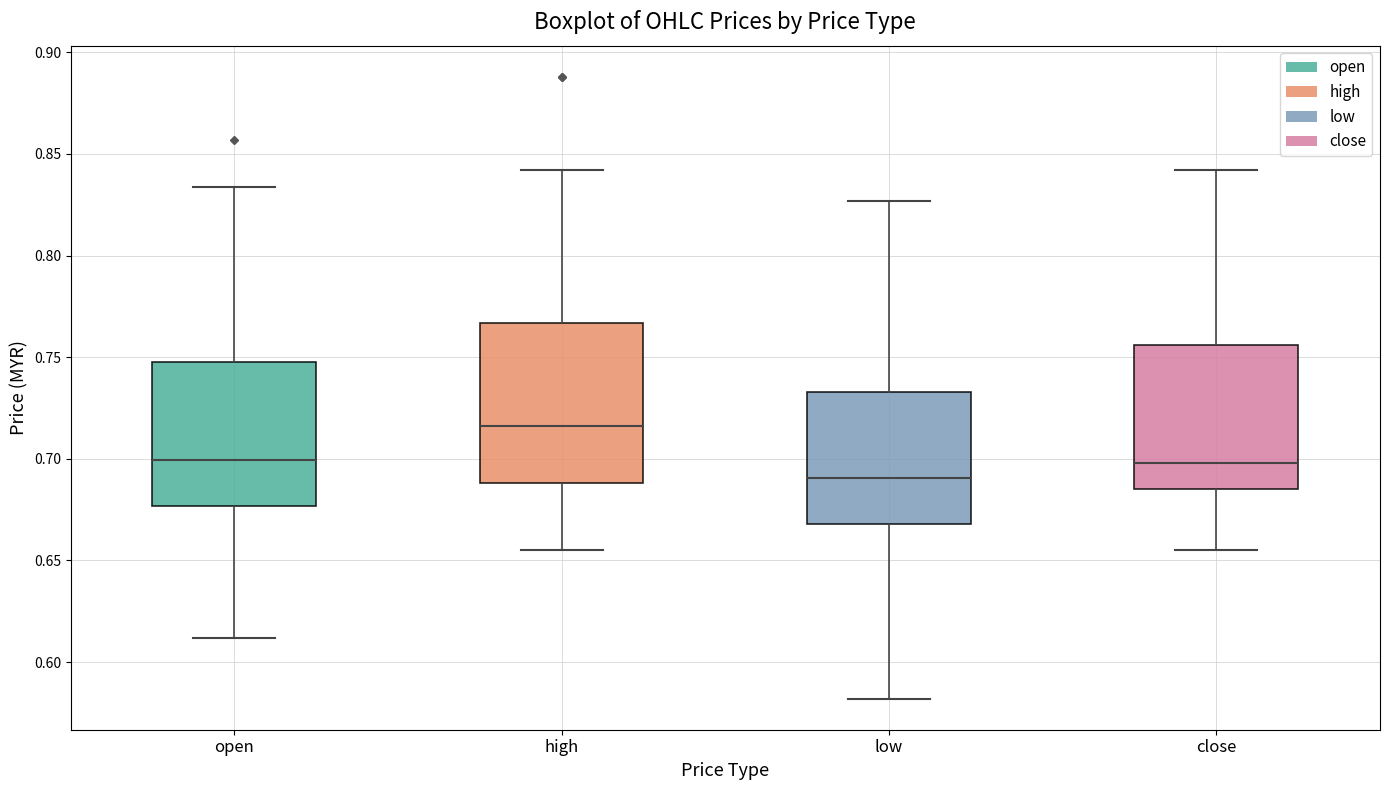

Reading left to right, transcribe this box plot: for each box, give where its median line is, the range the box spans, and where its two whiskers end, as read against the y-axis. The values are not printed on the chart, so give them approximately, as read against the axis.

open: median 0.700, box 0.675 to 0.750, whiskers 0.610 to 0.835
high: median 0.715, box 0.690 to 0.765, whiskers 0.655 to 0.840
low: median 0.690, box 0.670 to 0.735, whiskers 0.580 to 0.825
close: median 0.700, box 0.685 to 0.755, whiskers 0.655 to 0.840